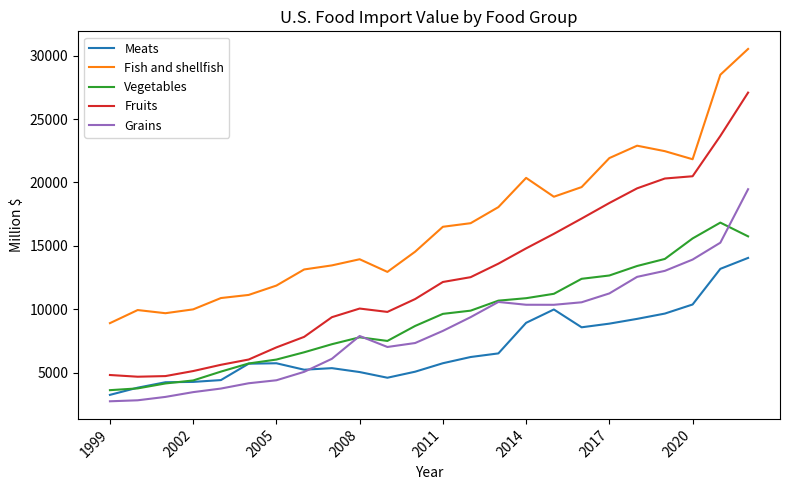

Rank the series by their maximum value, from highest to lowest.

Fish and shellfish, Fruits, Grains, Vegetables, Meats